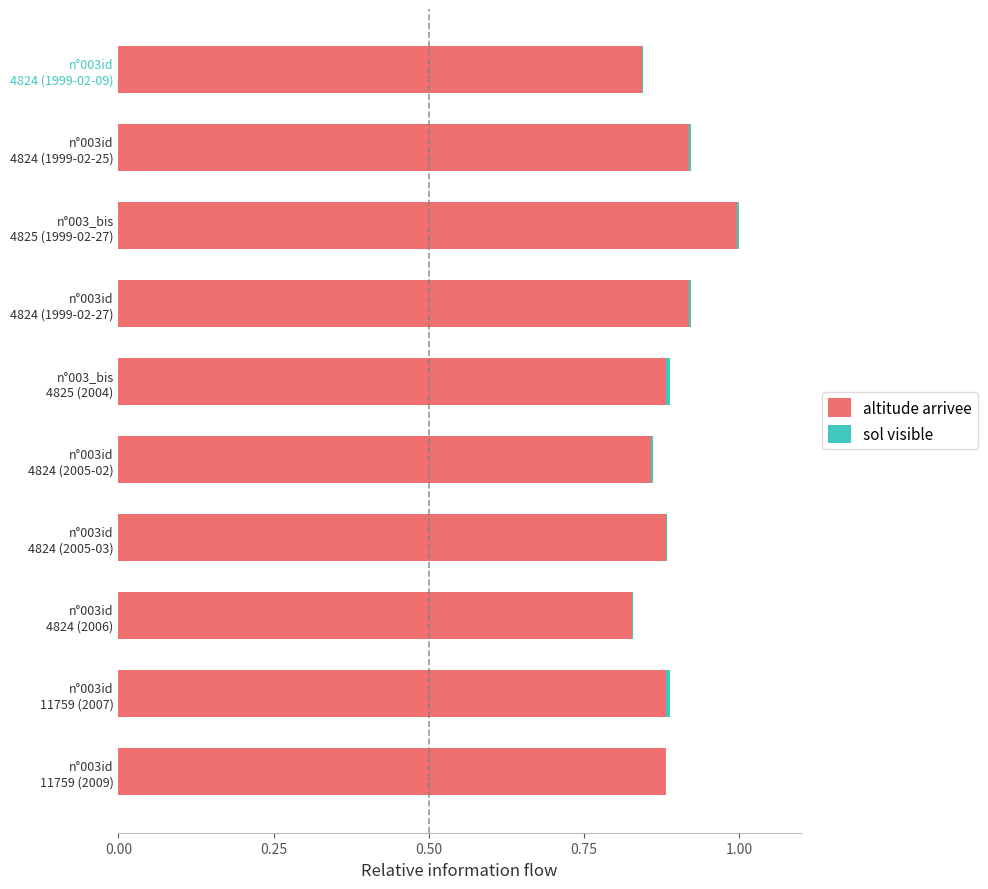

What is the highest value of the altitude arrivee series?

1.0